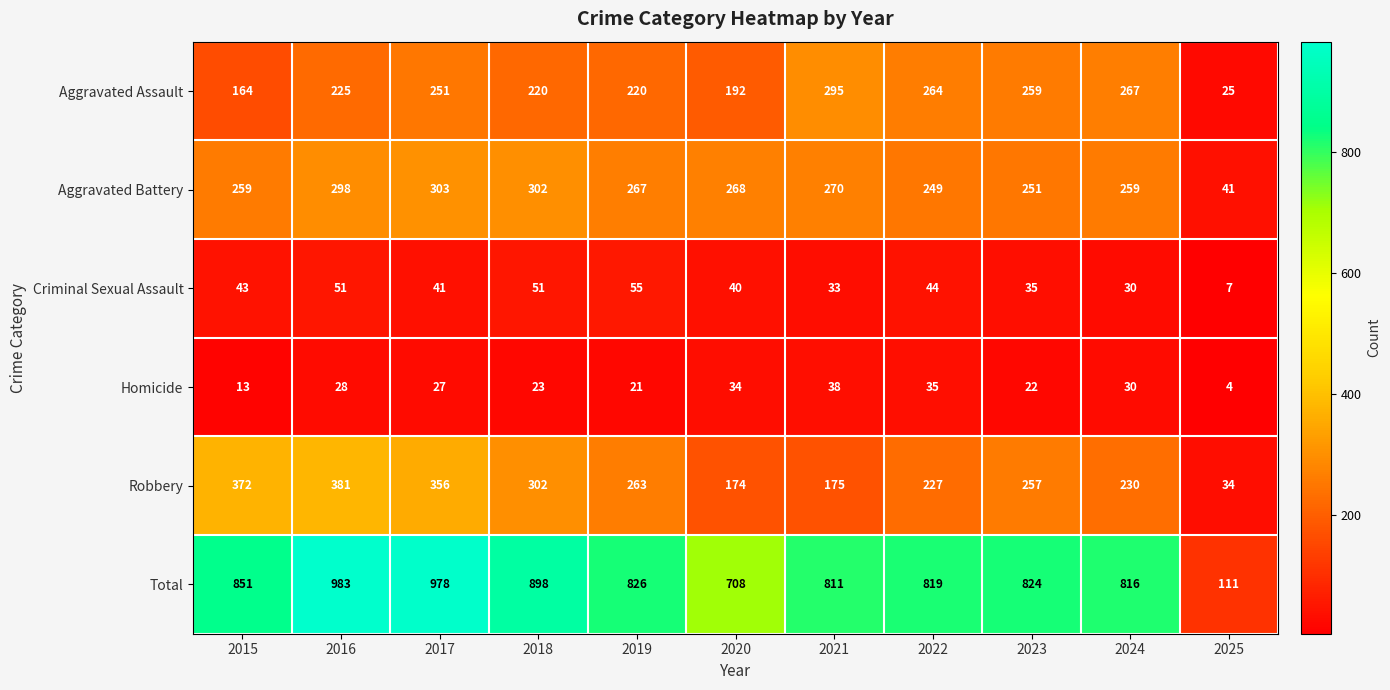

List the series in order of their peak value, highest first.

Total, Robbery, Aggravated Battery, Aggravated Assault, Criminal Sexual Assault, Homicide